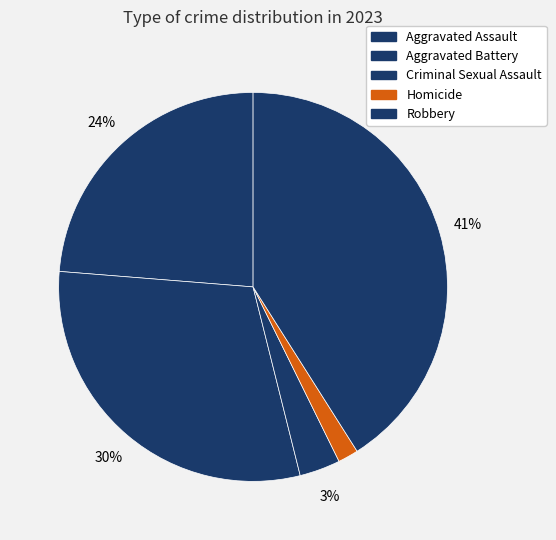

Is the sum of Criminal Sexual Assault and Aggravated Battery greater than half?

No